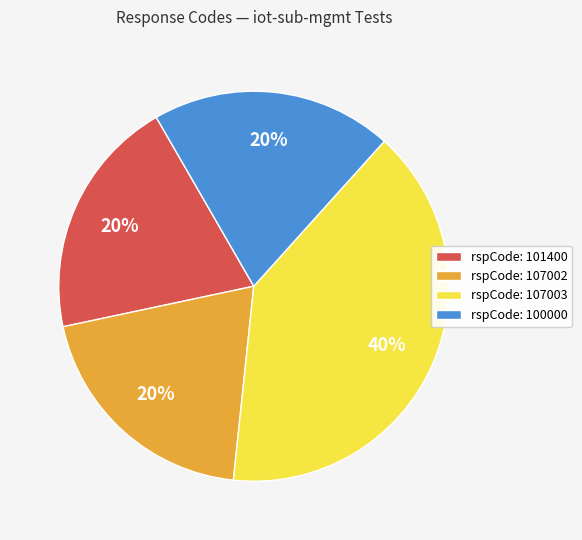

Is there any slice that represents more than half of the pie?

No